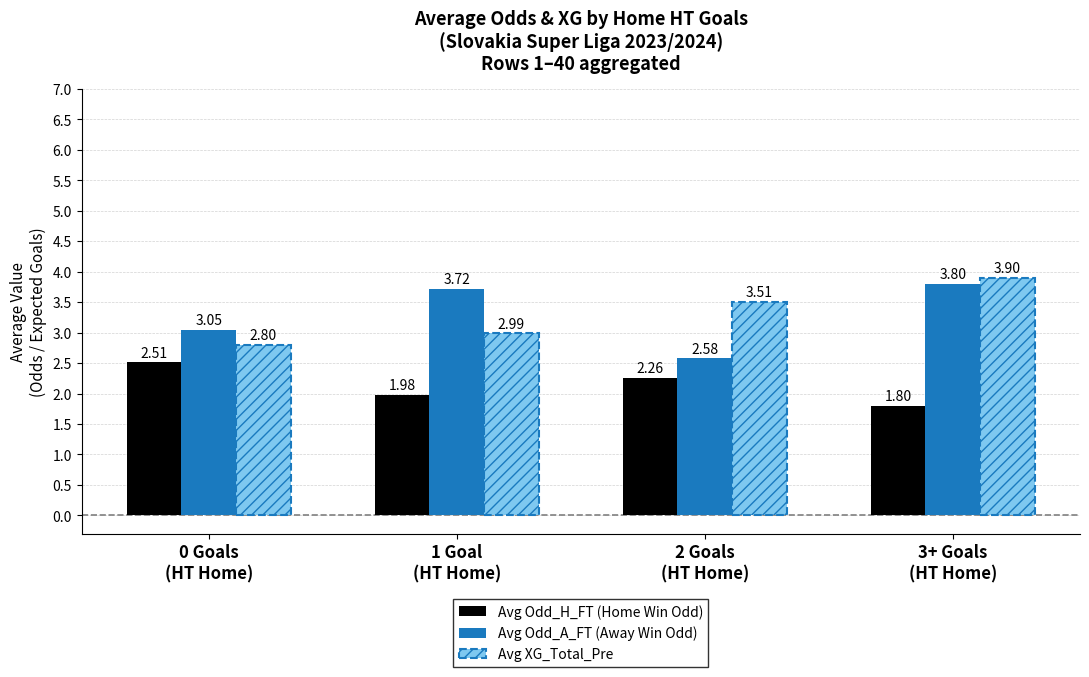

The Avg Odd_A_FT (Away Win Odd) series shows 3.8 at 3+ Goals
(HT Home). True or false?

True